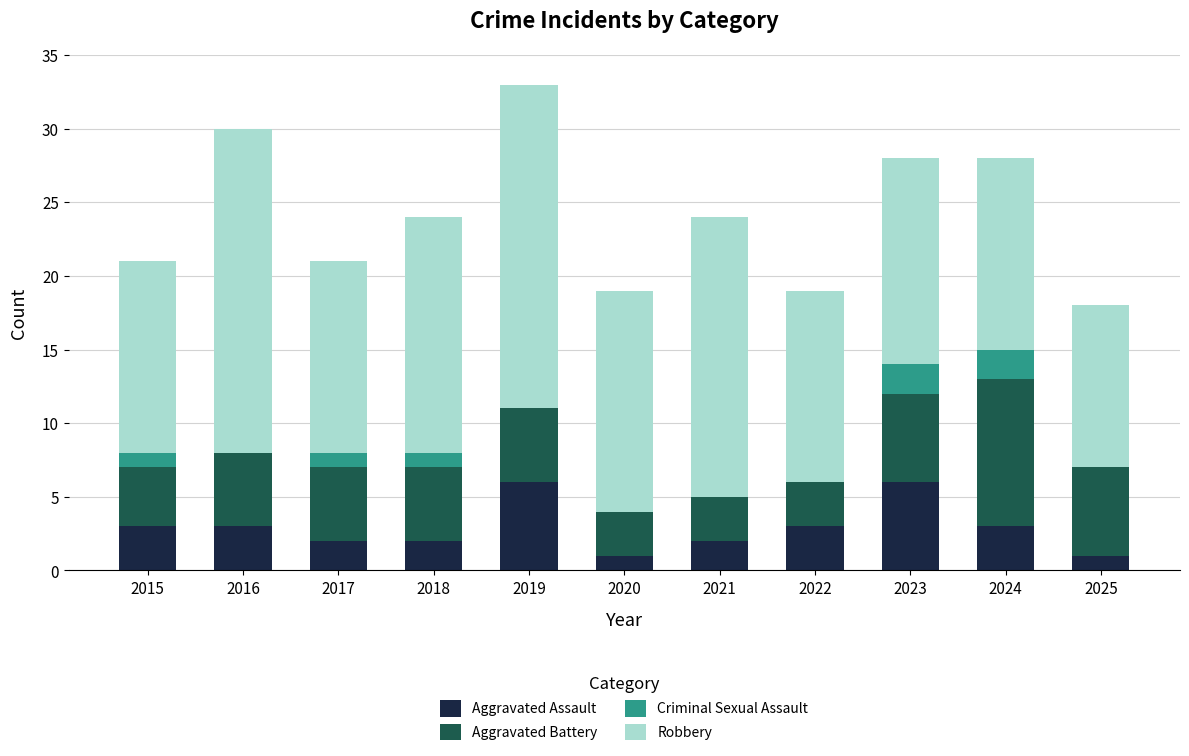

What is the total value across all series at 2025?

18